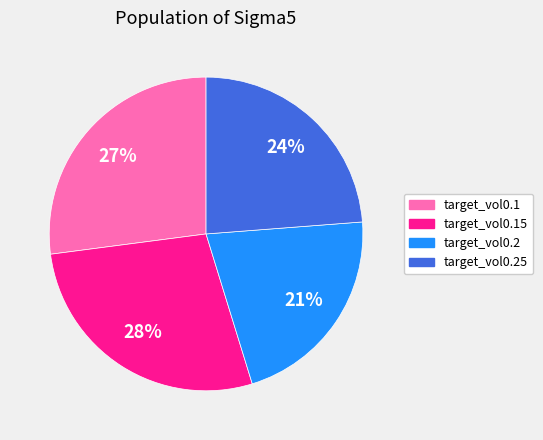

Is there any slice that represents more than half of the pie?

No